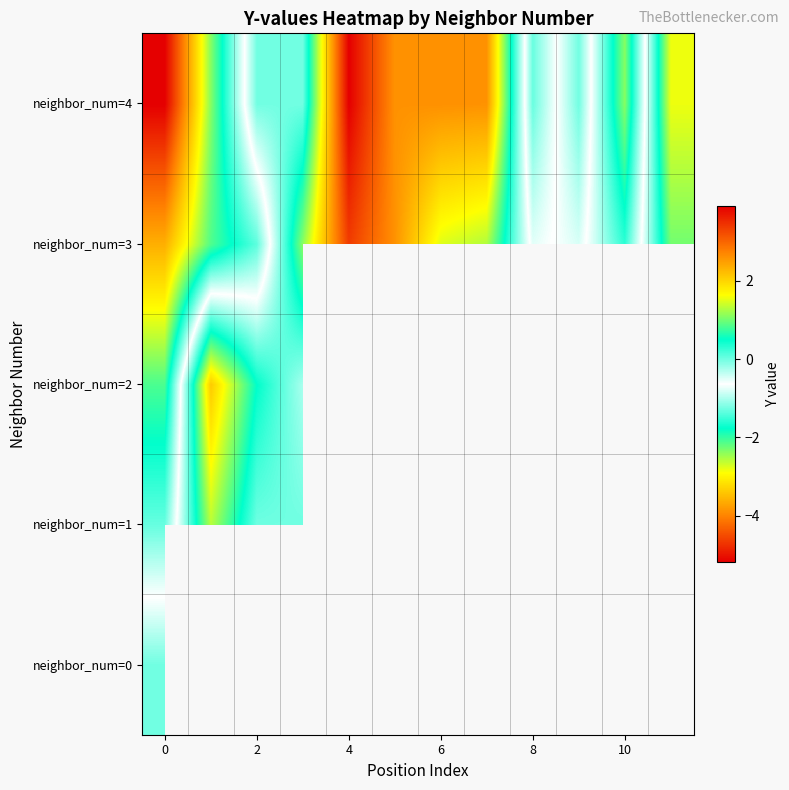

What is the smallest value displayed?

-5.2